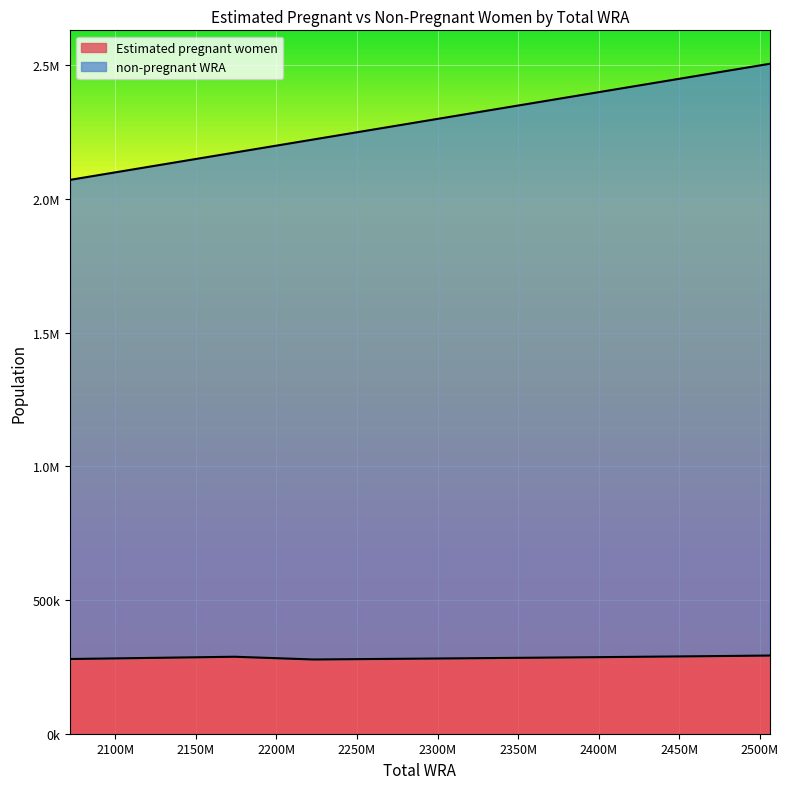

Reading left to right, list all the values displayed in this chart.

Estimated pregnant women: 2072000=279508.5	2124000=283779.9	2174000=287959.0	2223000=277755.9	2271000=280021.0	2317000=282210.2	2361000=284455.1	2403000=286598.3	2440000=288668.2	2476000=290635.7	2506000=292500.8
non-pregnant WRA: 2072000=2072000.0	2124000=2124000.0	2174000=2174000.0	2223000=2223000.0	2271000=2271000.0	2317000=2317000.0	2361000=2361000.0	2403000=2403000.0	2440000=2440000.0	2476000=2476000.0	2506000=2506000.0